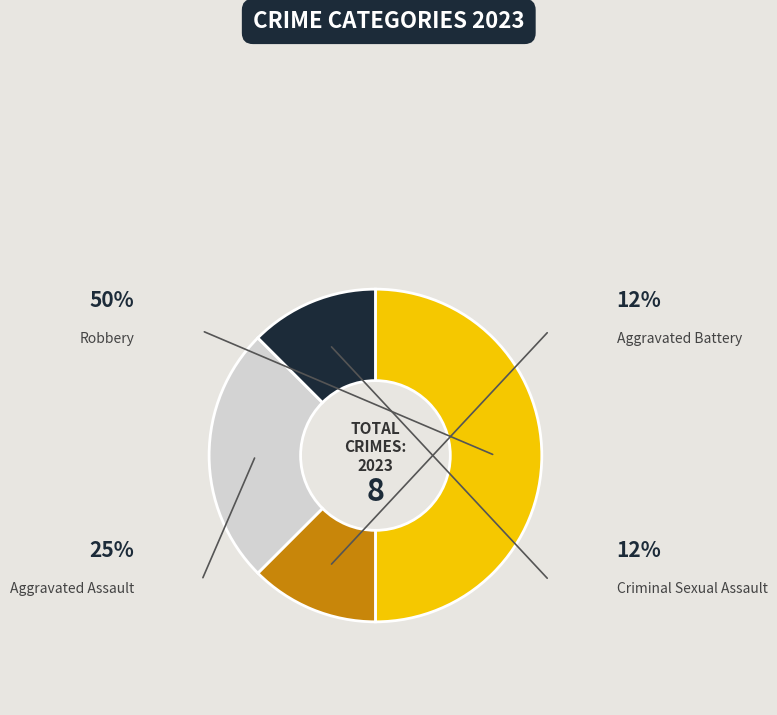

Combined, what portion of the pie is Criminal Sexual Assault and Aggravated Assault?

37.5%